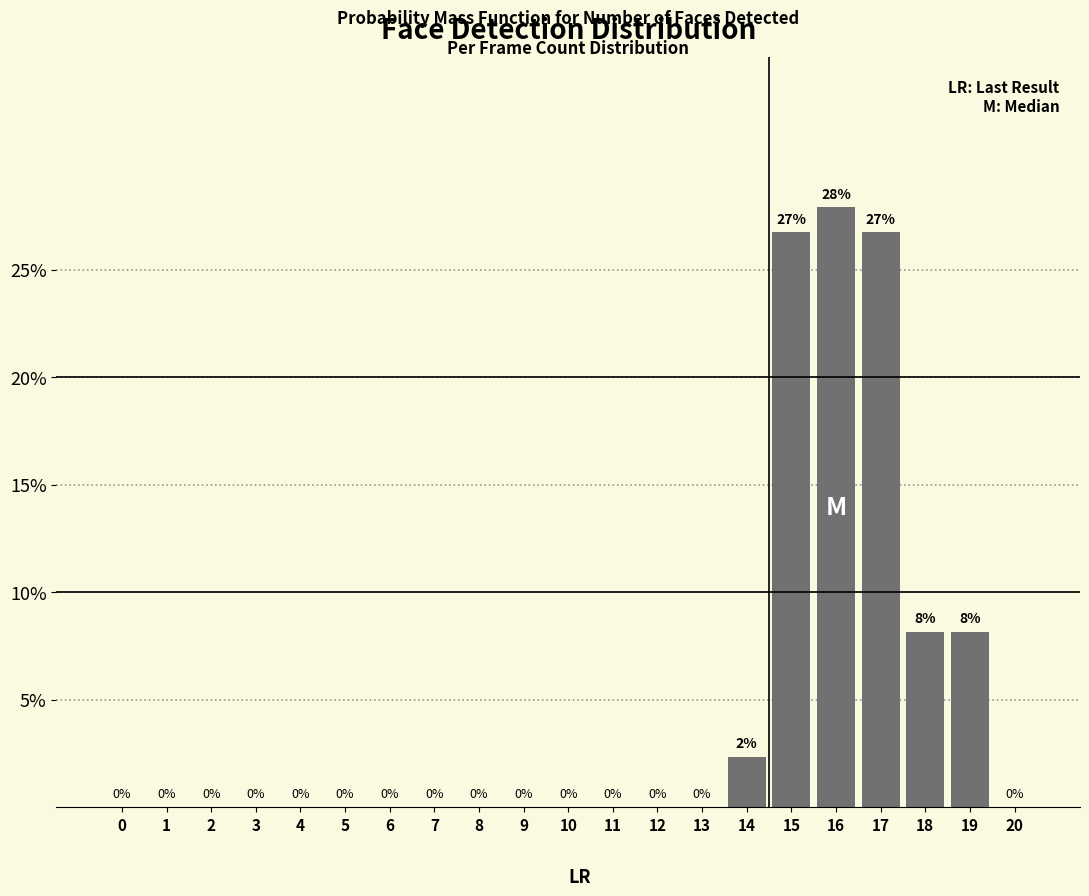

What is the maximum value shown in the chart?

27.9